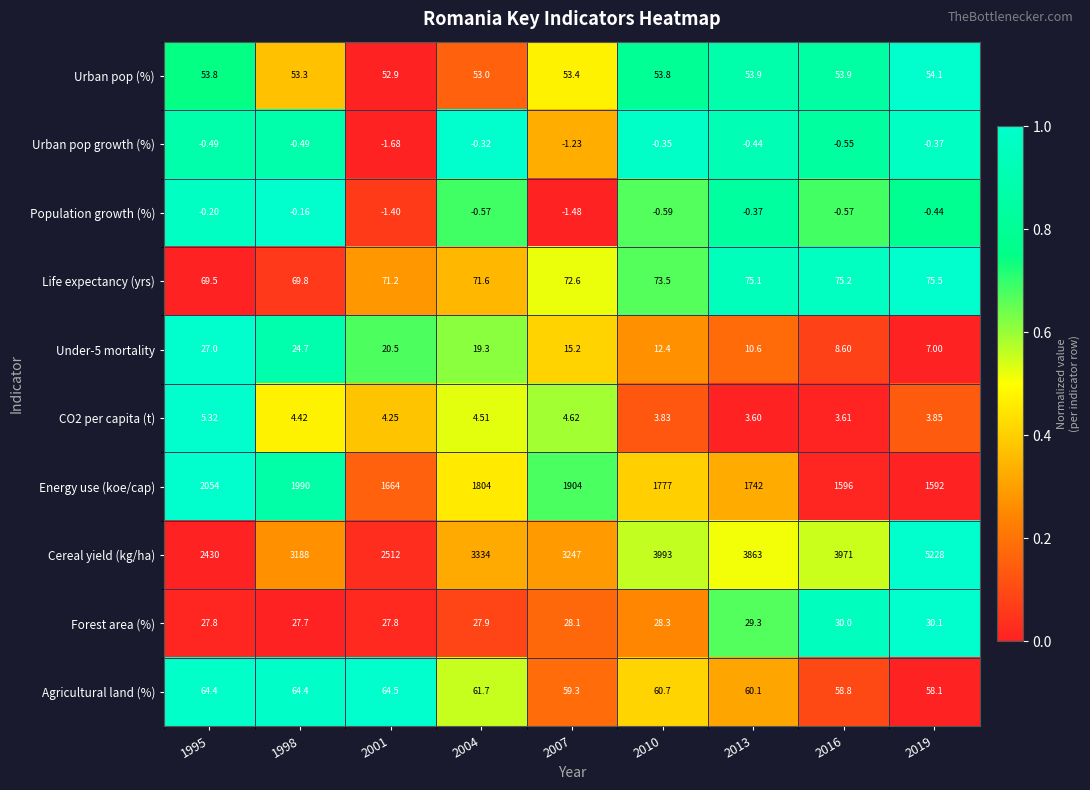

Which series changed the most between 2004 and 2007?

Energy use (koe/cap)